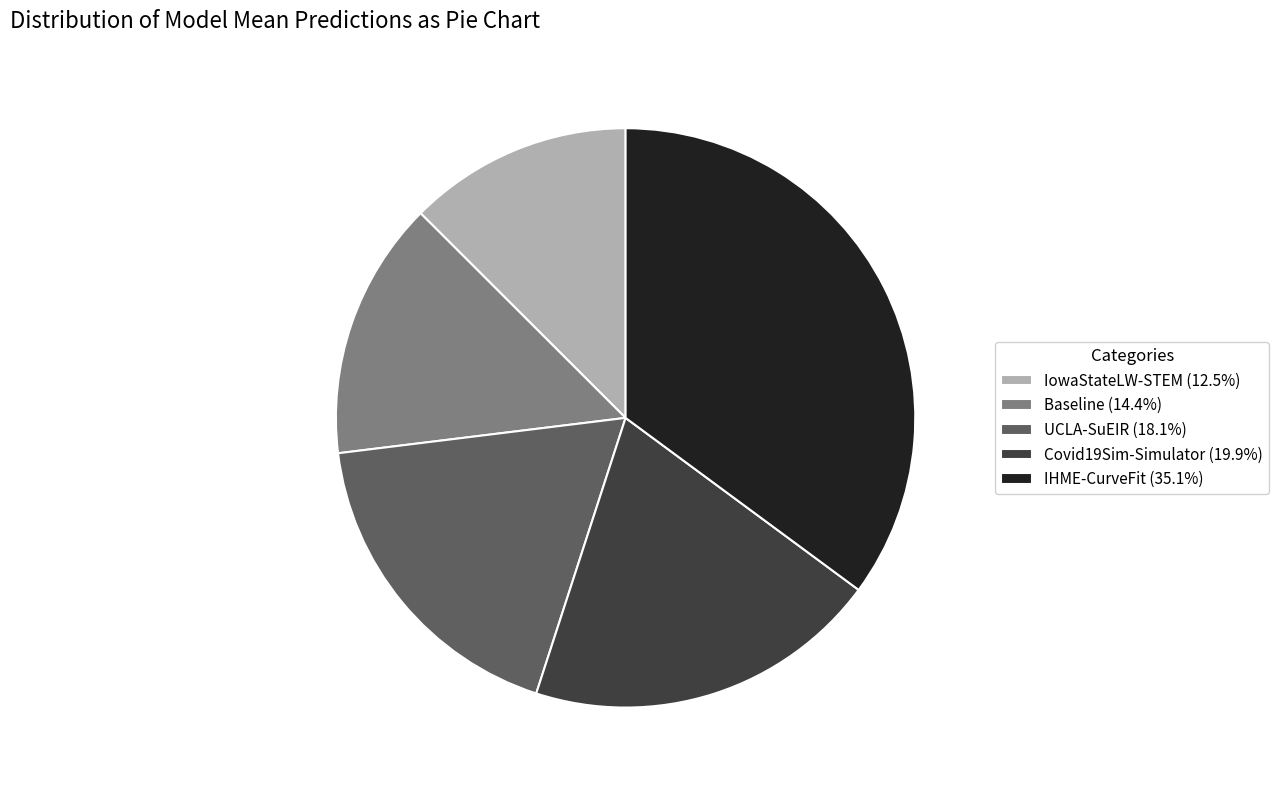

Approximately how many times larger is the value at Covid19Sim-Simulator (19.9%) compared to IHME-CurveFit (35.1%)?

0.6